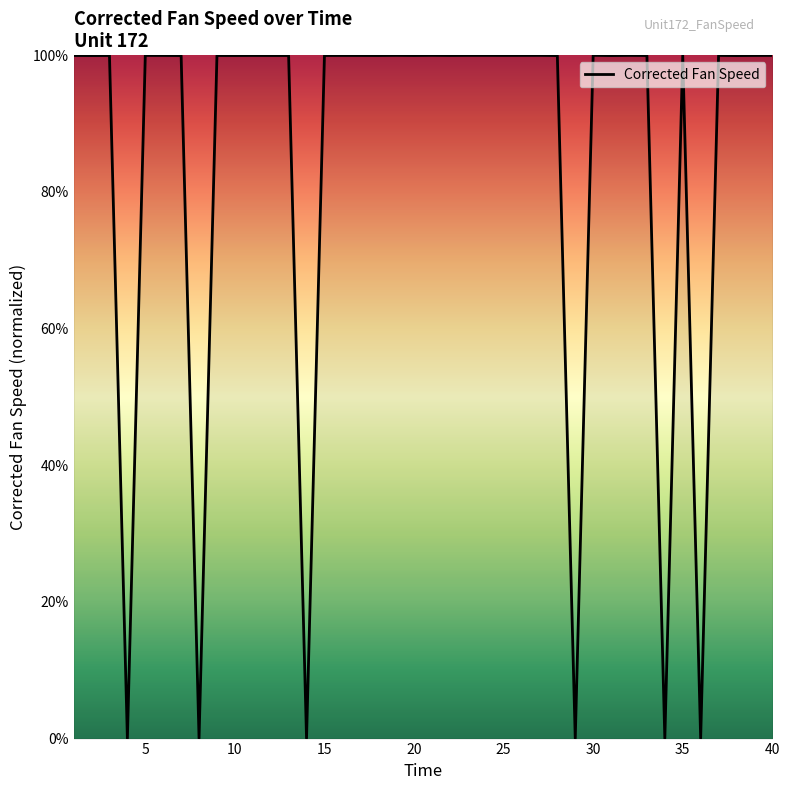

What is the maximum value shown in the chart?

100.0